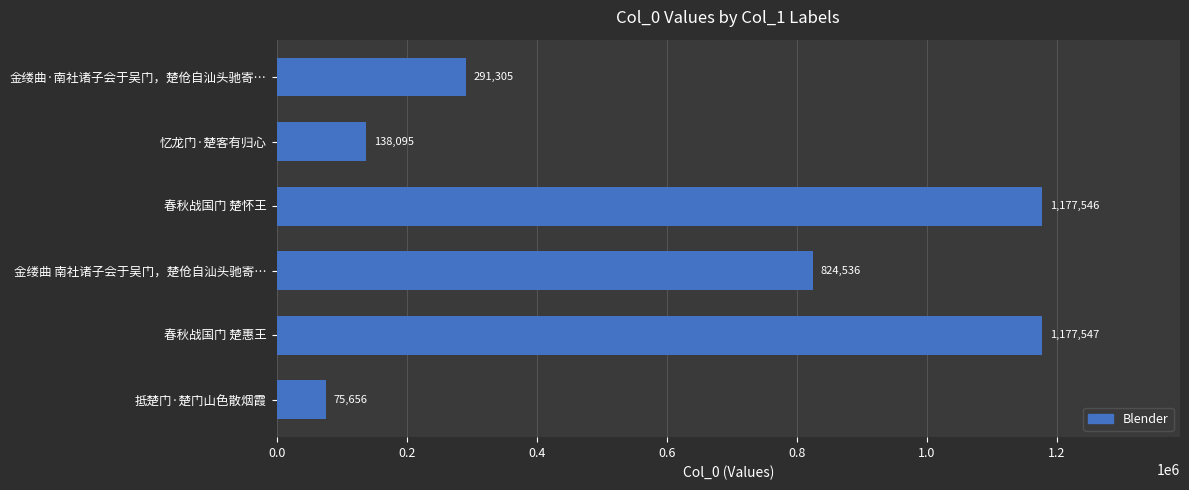

What is the smallest value displayed?

75656